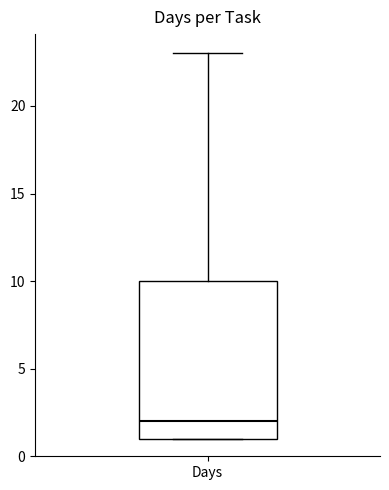

Read this box plot against the y-axis: the position of the median line, the range covered by the box, and the ends of both whiskers. The values are not printed on the chart, so give them approximately, as read against the axis.

median 2, box 1 to 10, whiskers 1 to 23